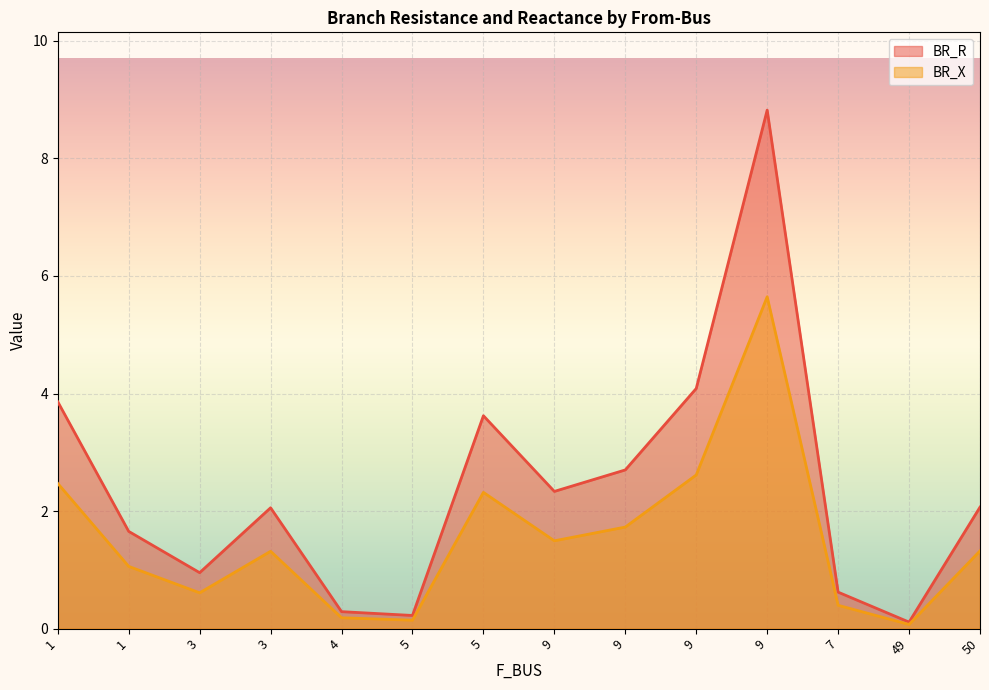

At which category is the sum across all series the highest?

9